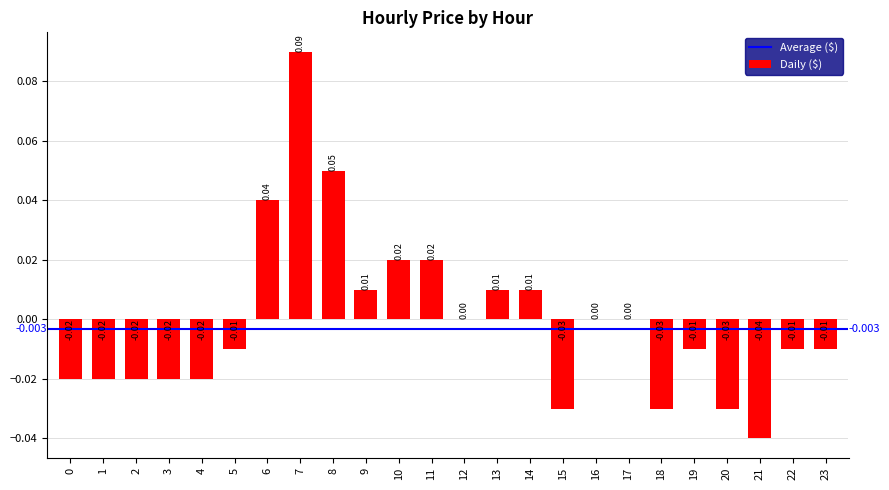

Which has a higher value, 13 or 21?

13